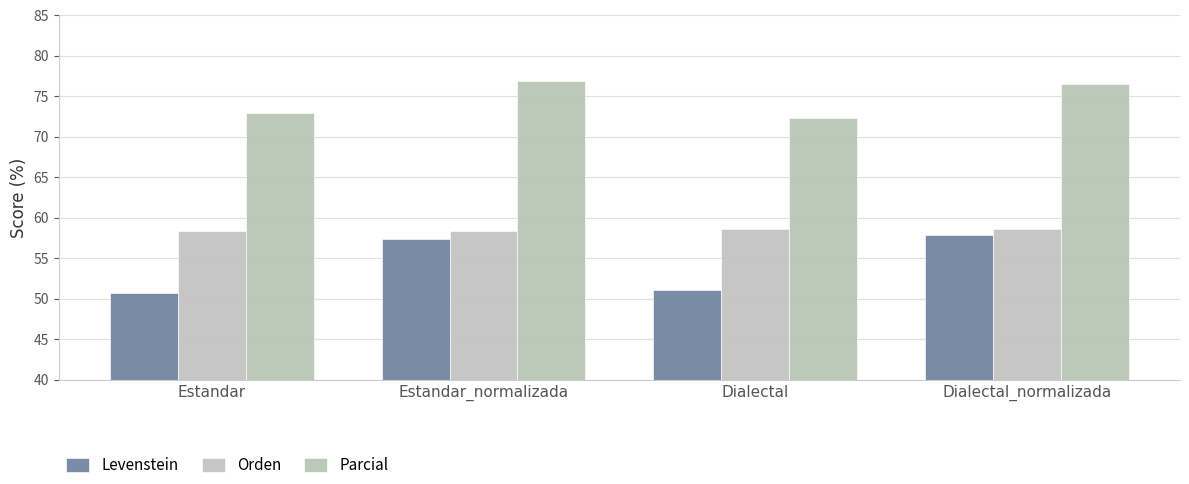

How many bars are there in total?

12